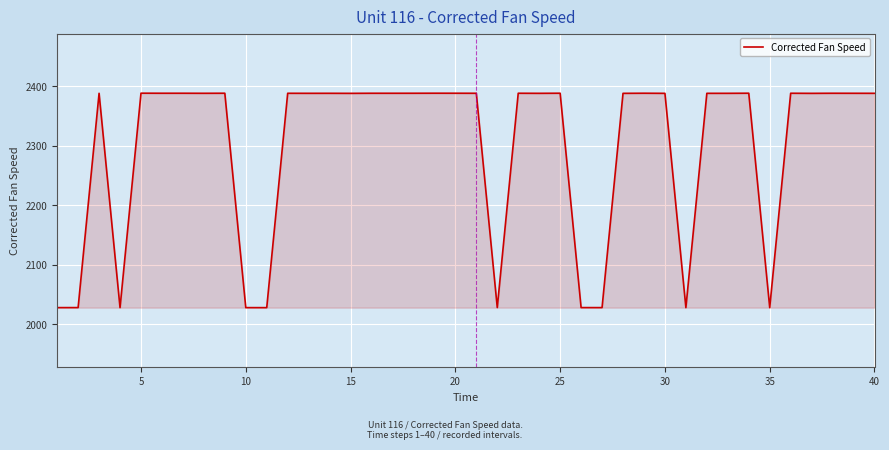

What is the minimum value shown in the chart?

2028.2